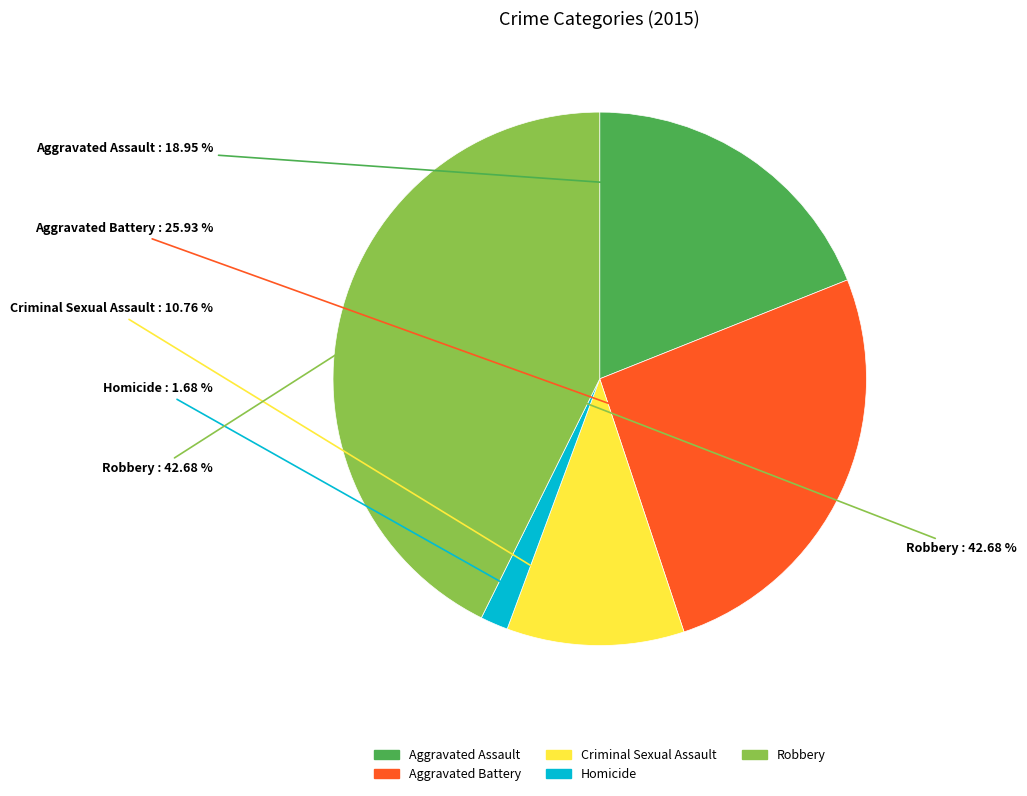

The Robbery slice represents 43% of the pie. True or false?

True